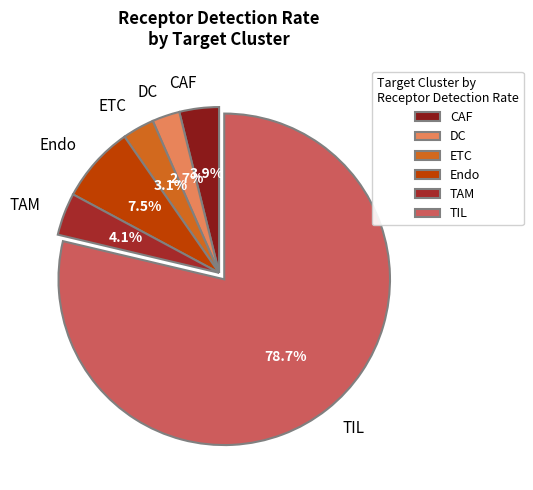

Is it true that TIL is 66% of the pie?

False